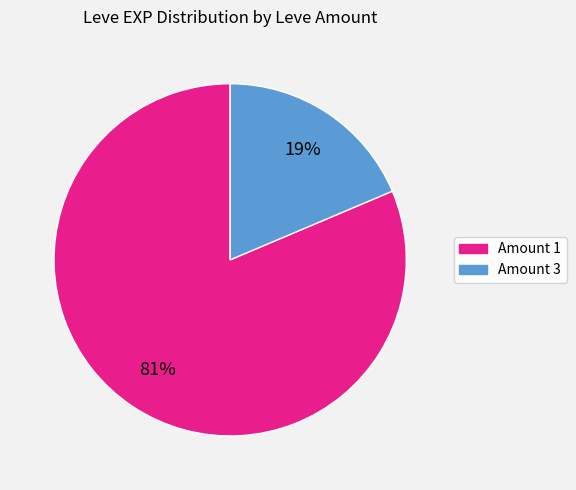

Does Amount 1 represent more than half of the total?

Yes